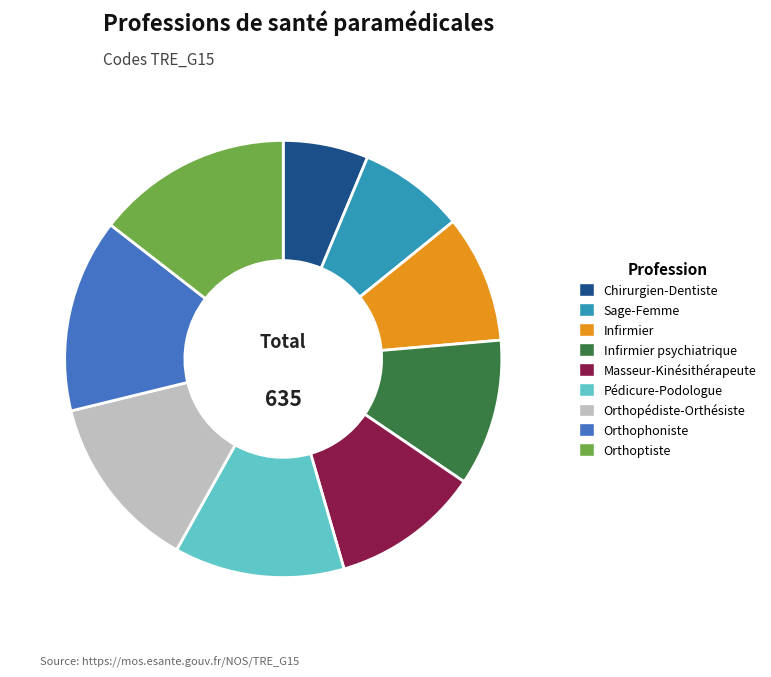

The Infirmier psychiatrique slice represents 11% of the pie. True or false?

True